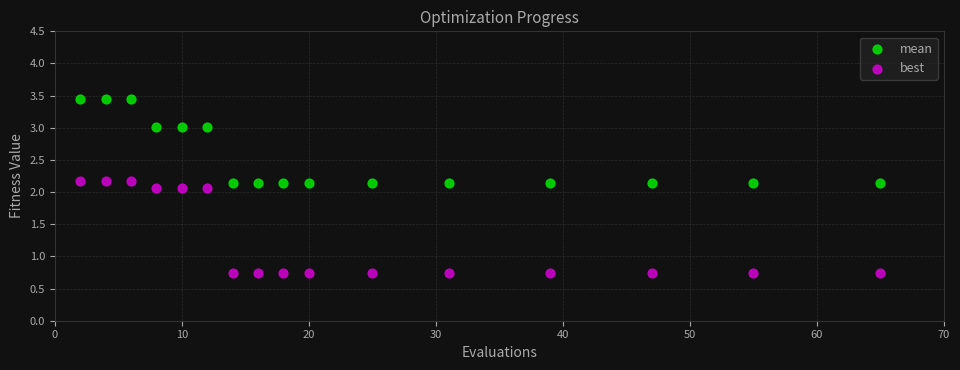

What are all the series names shown in the legend?

mean, best